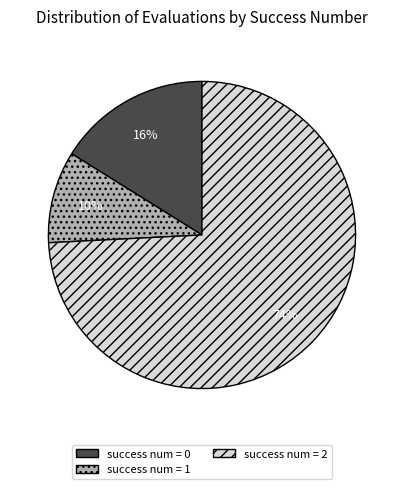

Is the sum of success num = 1 and success num = 2 greater than half?

Yes